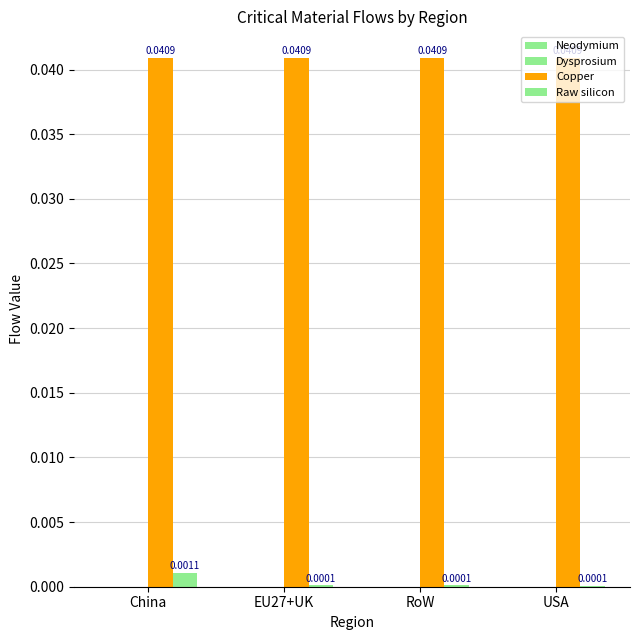

Are the bars horizontal?

No